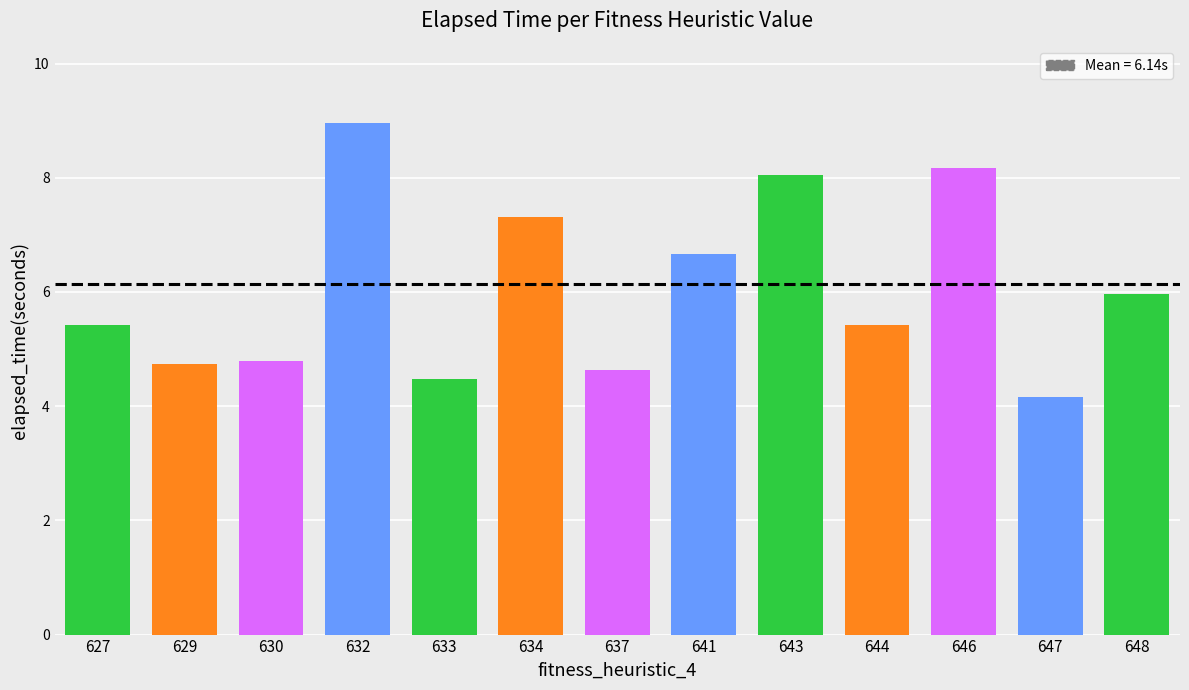

At which category does the chart reach its minimum across all series?

647